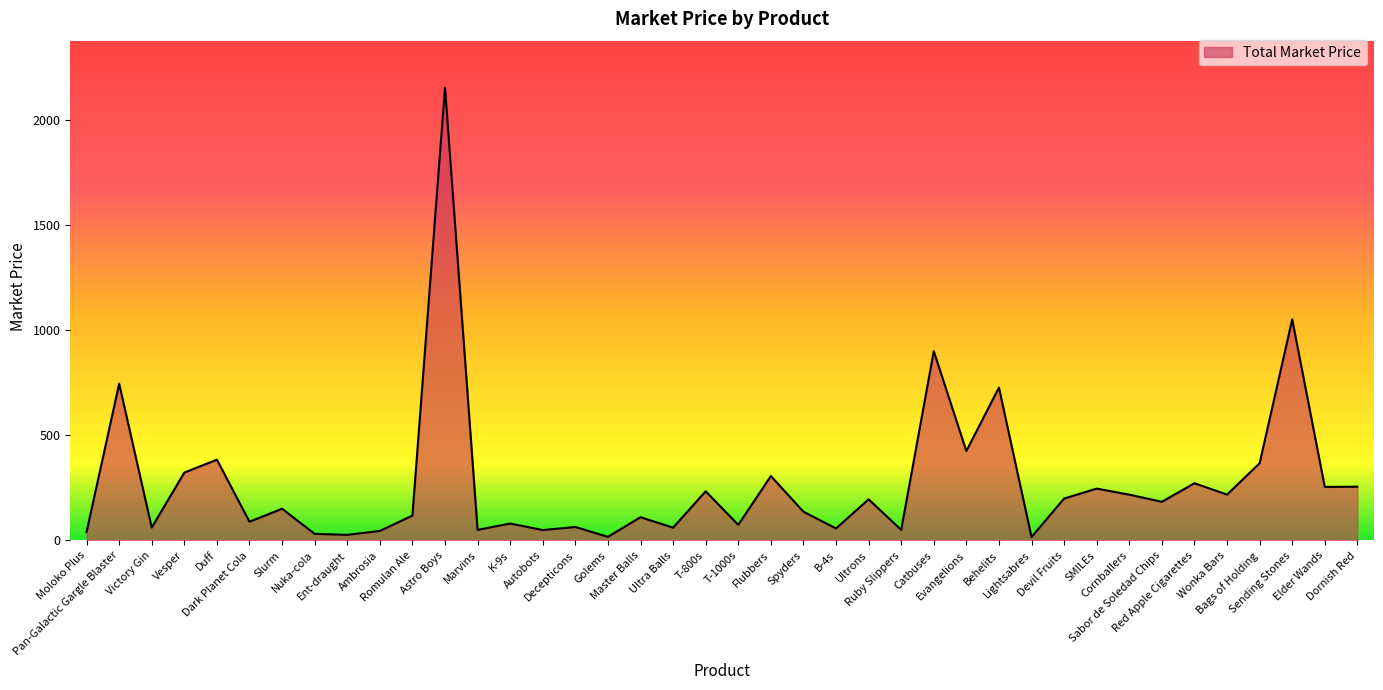

True or false: the data shows 425.0 at Evangelions.

True